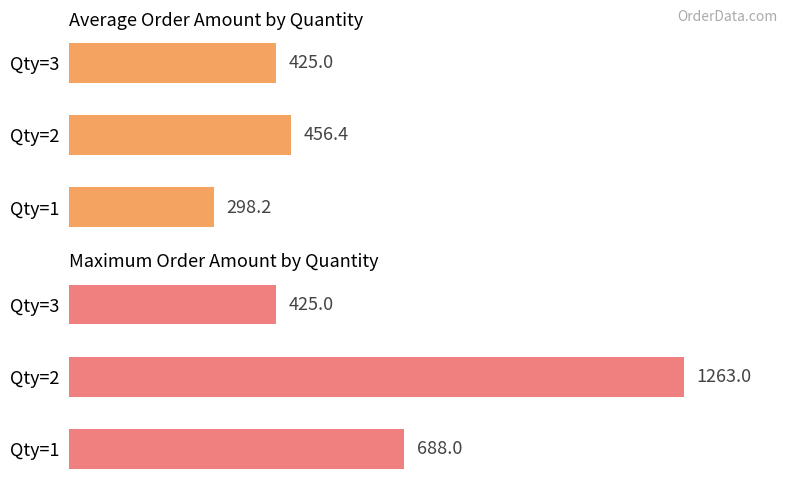

How many data points in Average Order Amount by Quantity are less than 425?

1